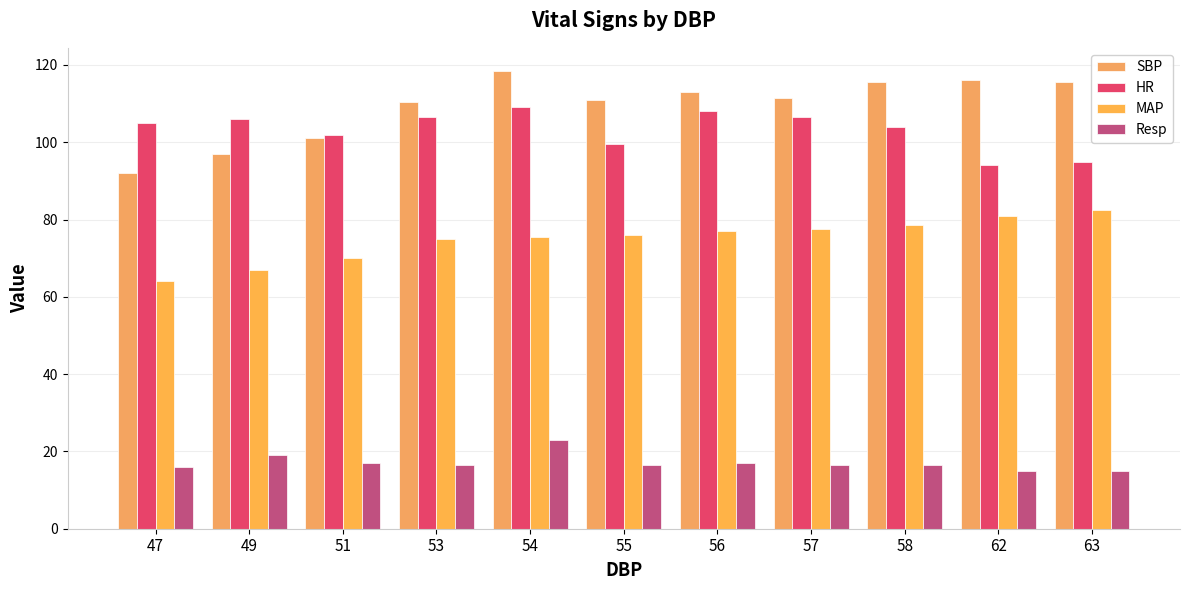

What is the minimum value for MAP?

64.0